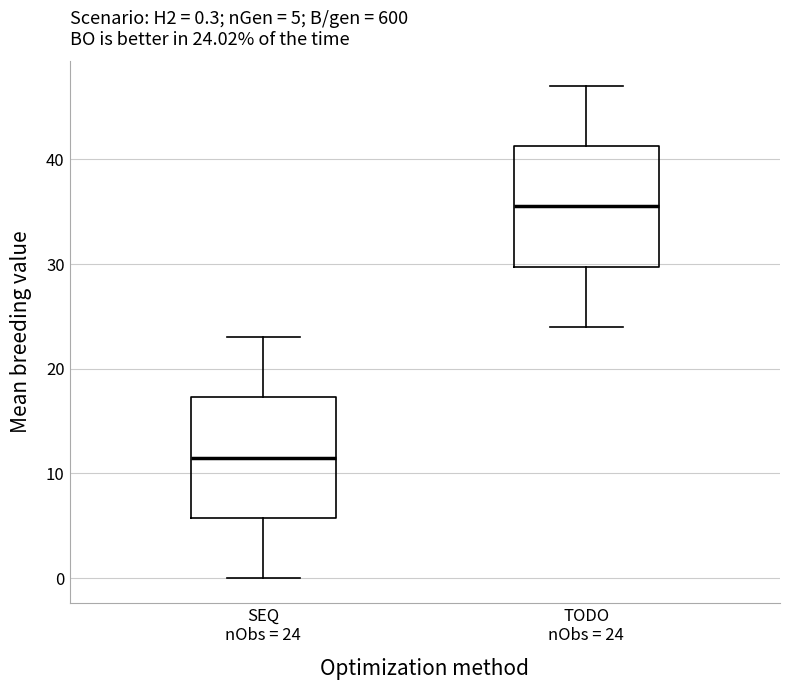

Which box has the highest median line?

TODO nObs = 24